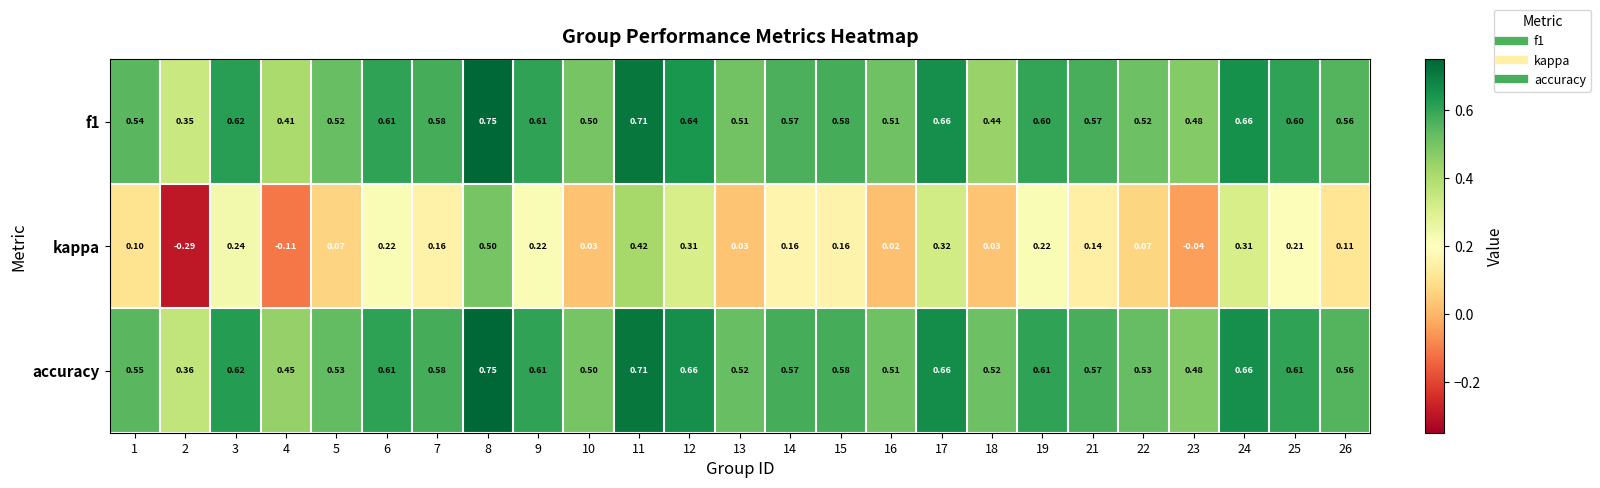

Which series has the largest range (max minus min)?

kappa